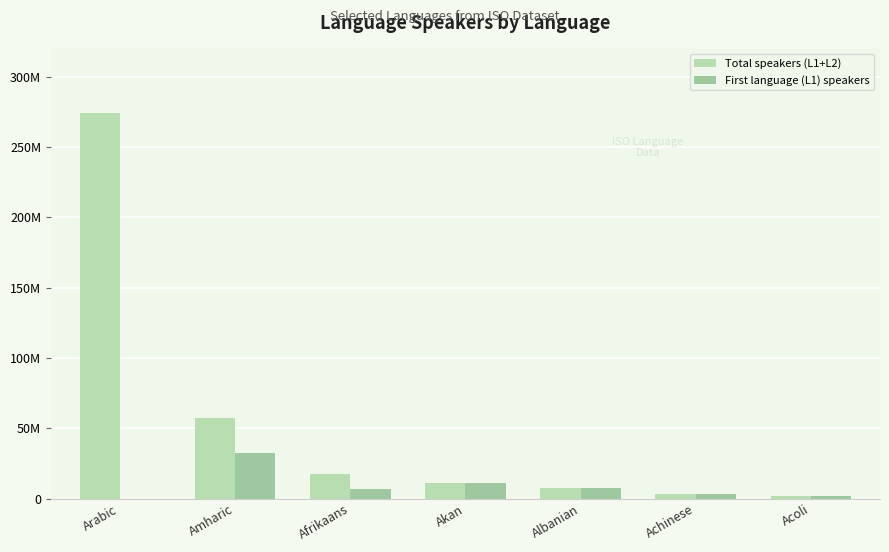

Reading left to right, what are all the values shown in this chart?

Total speakers (L1+L2): Arabic=274000000	Amharic=57500000	Afrikaans=17500000	Akan=11139000	Albanian=7600000	Achinese=3500000	Acoli=2100000
First language (L1) speakers: Arabic=0	Amharic=32400000	Afrikaans=7200000	Akan=11139000	Albanian=7600000	Achinese=3500000	Acoli=2100000